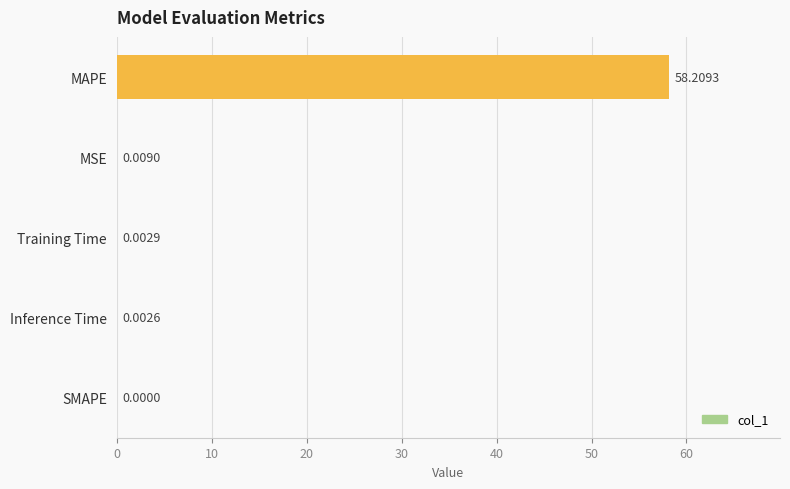

Which label corresponds to the largest value in the chart?

MAPE